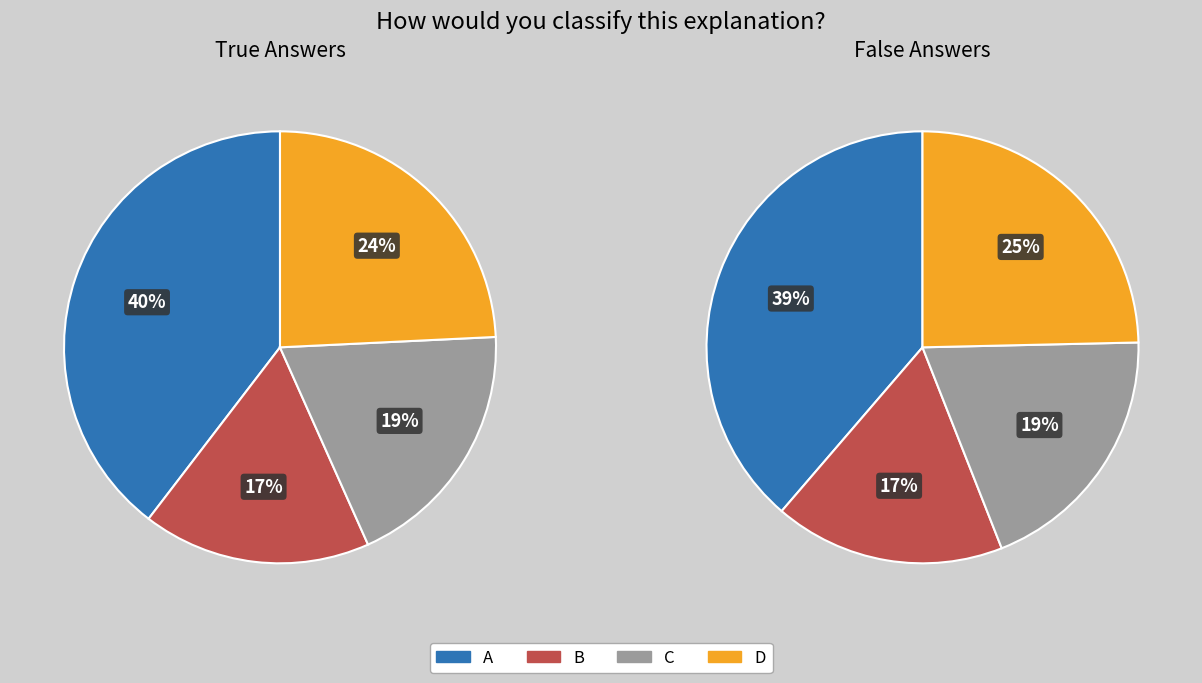

Is the sum of C and B greater than half?

No